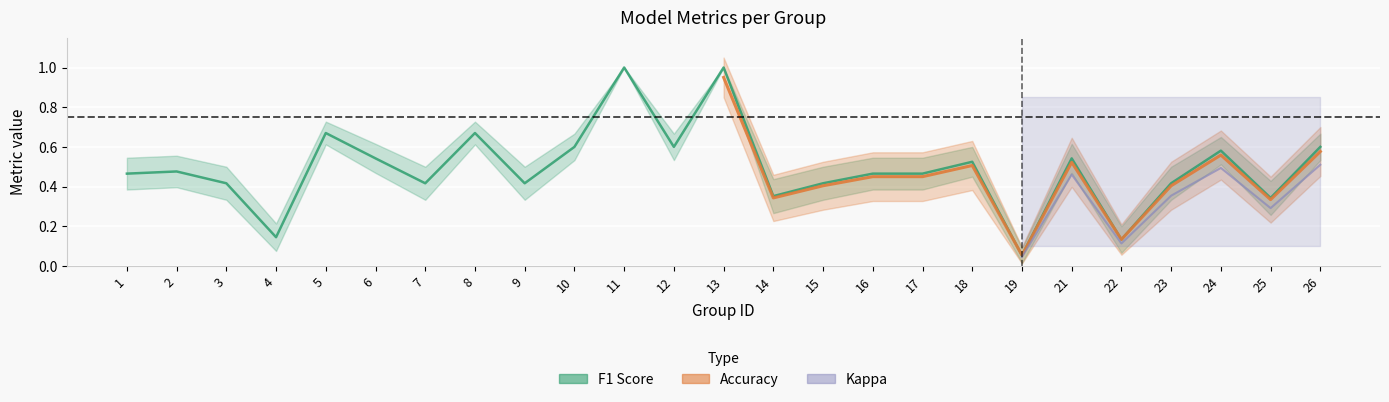

Which category has the highest value across all series?

11